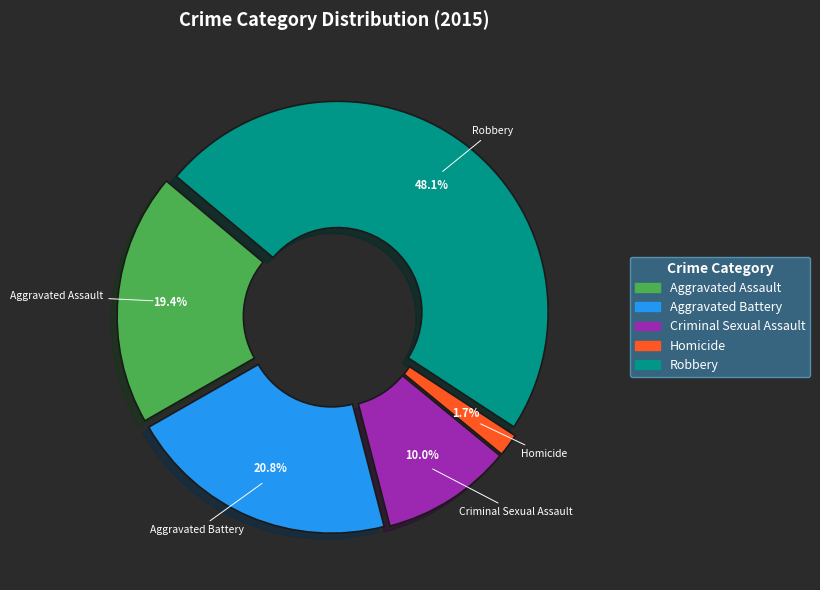

Between Criminal Sexual Assault and Homicide, which is larger?

Criminal Sexual Assault